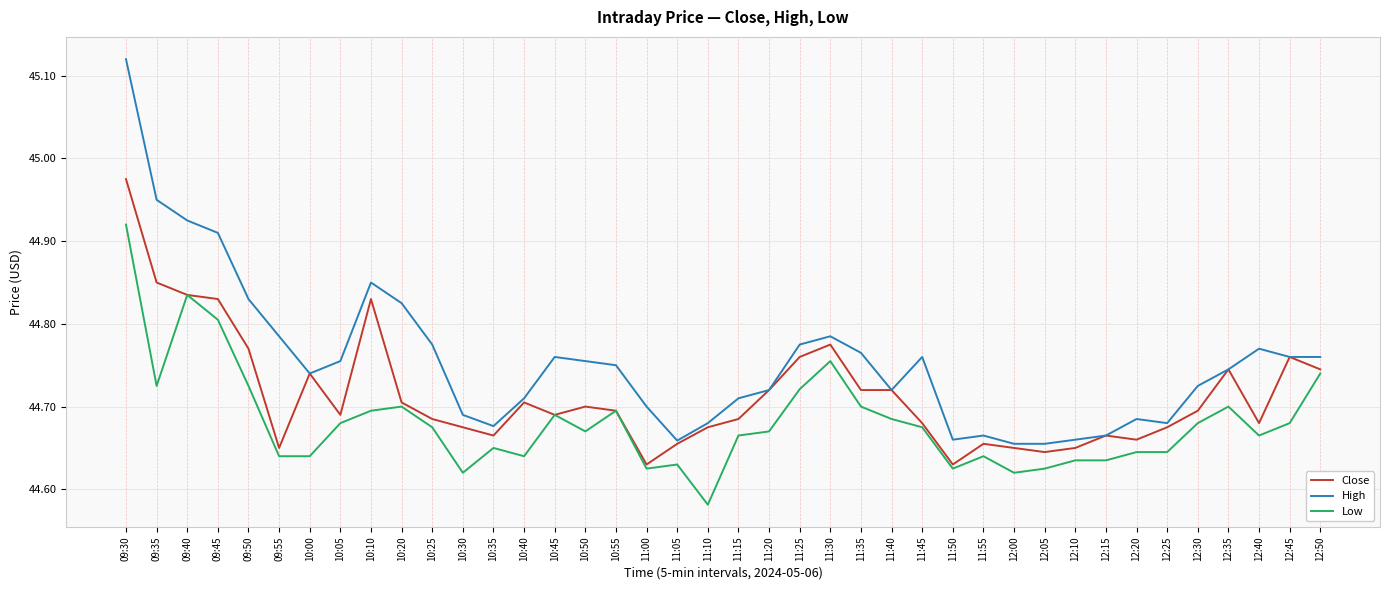

Rank the series by their maximum value, from lowest to highest.

Low, Close, High